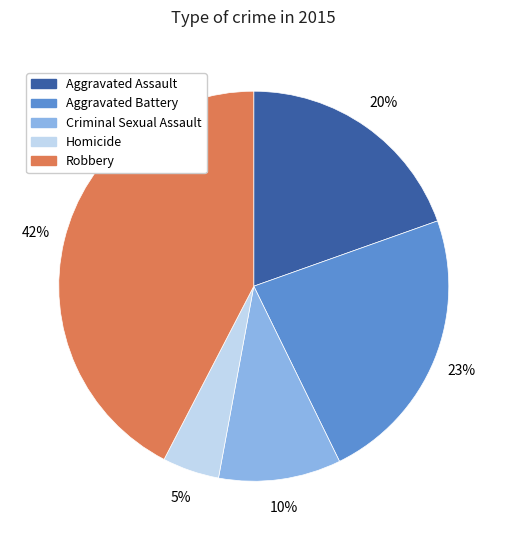

The Robbery slice represents 30% of the pie. True or false?

False